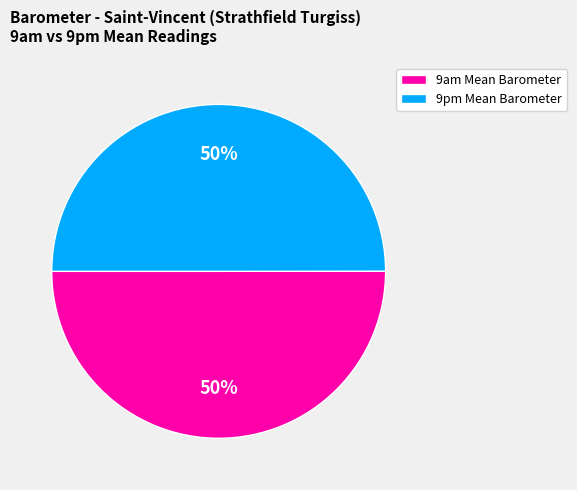

Approximately how many times larger is the value at 9pm Mean Barometer compared to 9am Mean Barometer?

1.0